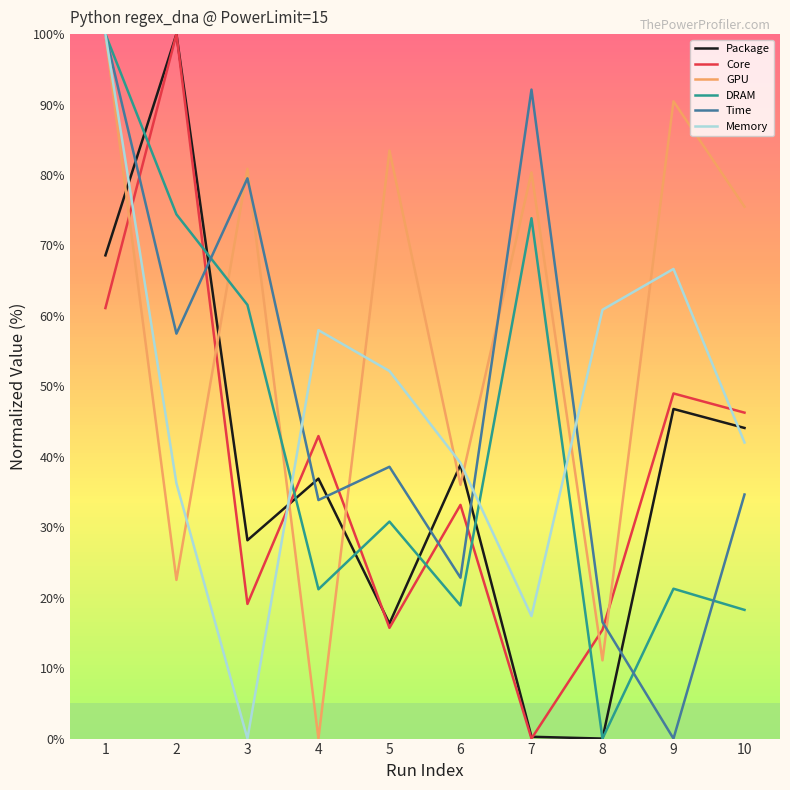

True or false: Core has a value of 46.3 at 10.

True